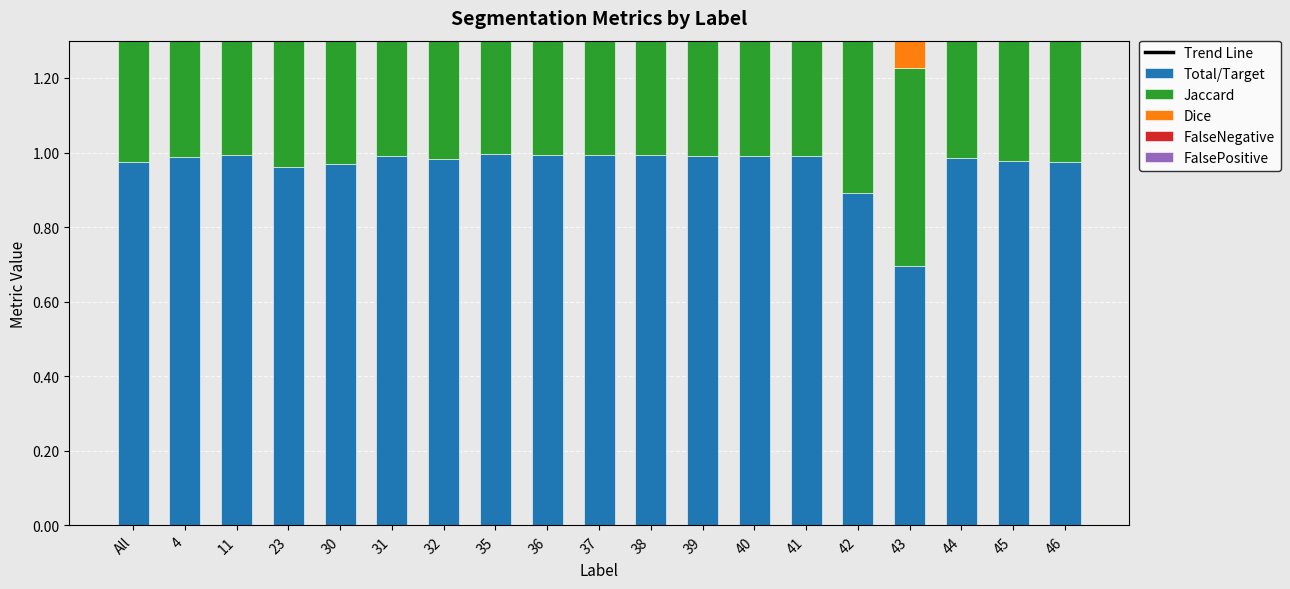

Are the bars horizontal?

No